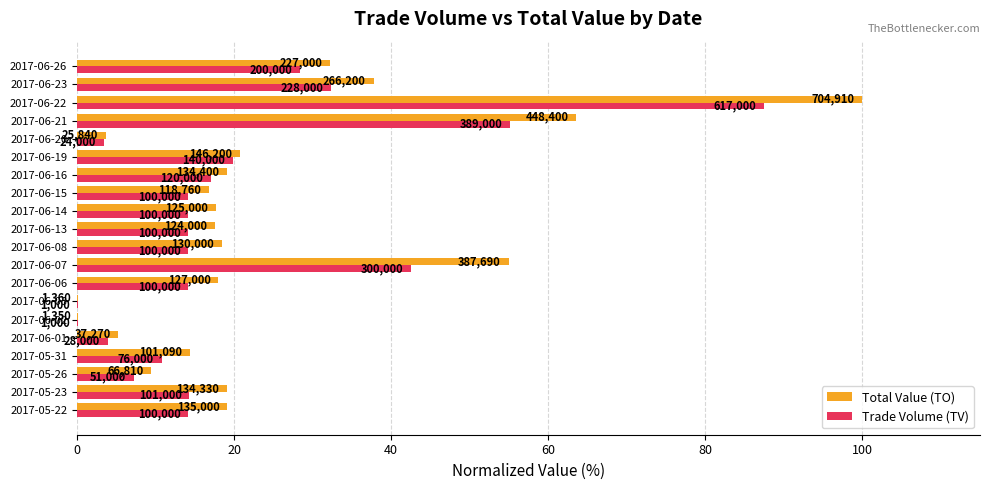

What is the average value of the Total Value (TO) series?

24.4